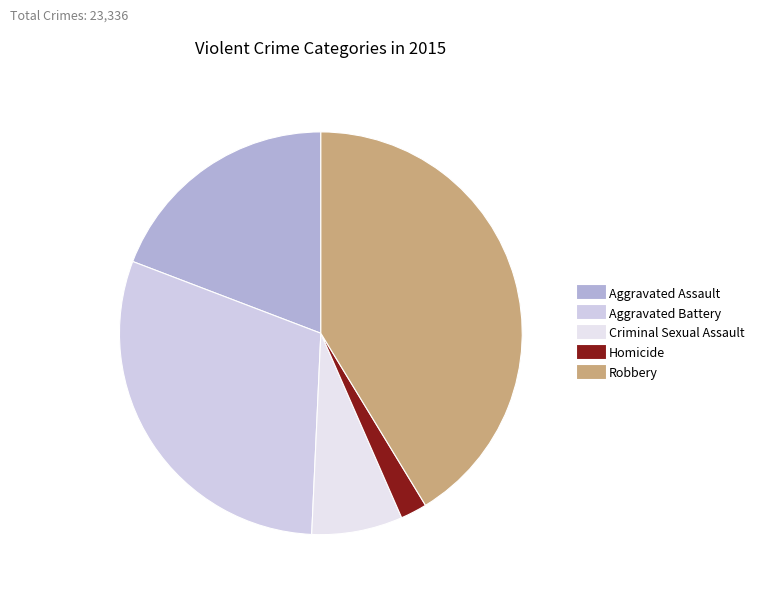

Rank the categories by value from lowest to highest.

Homicide, Criminal Sexual Assault, Aggravated Assault, Aggravated Battery, Robbery